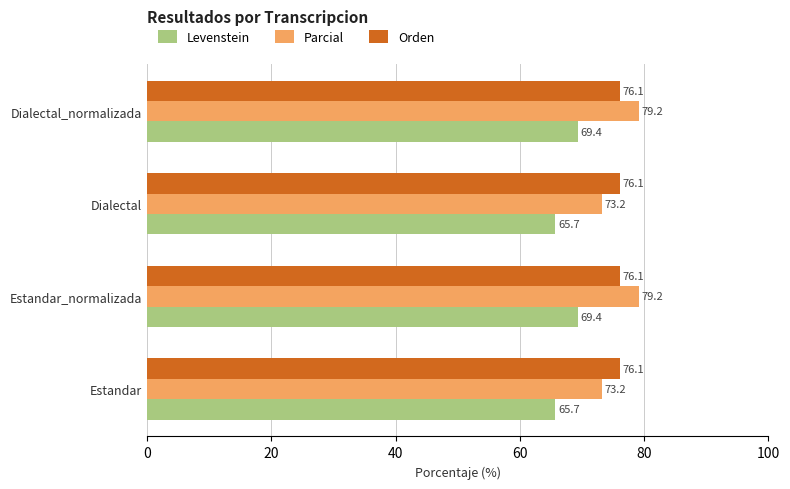

What is the minimum value for Levenstein?

65.7